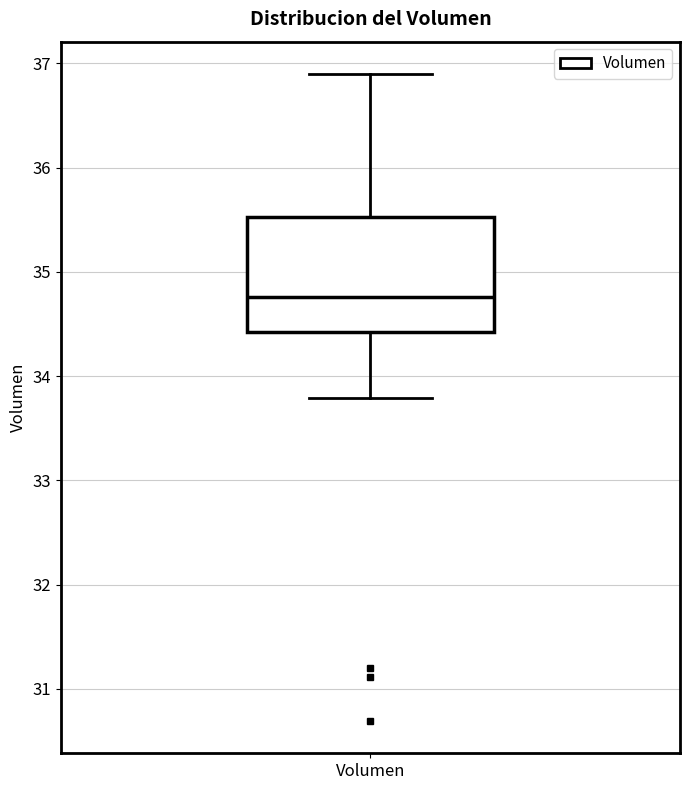

Where does the lower whisker of the box for Volumen end on the y-axis? The values are not printed on the chart, so give them approximately, as read against the axis.

33.8